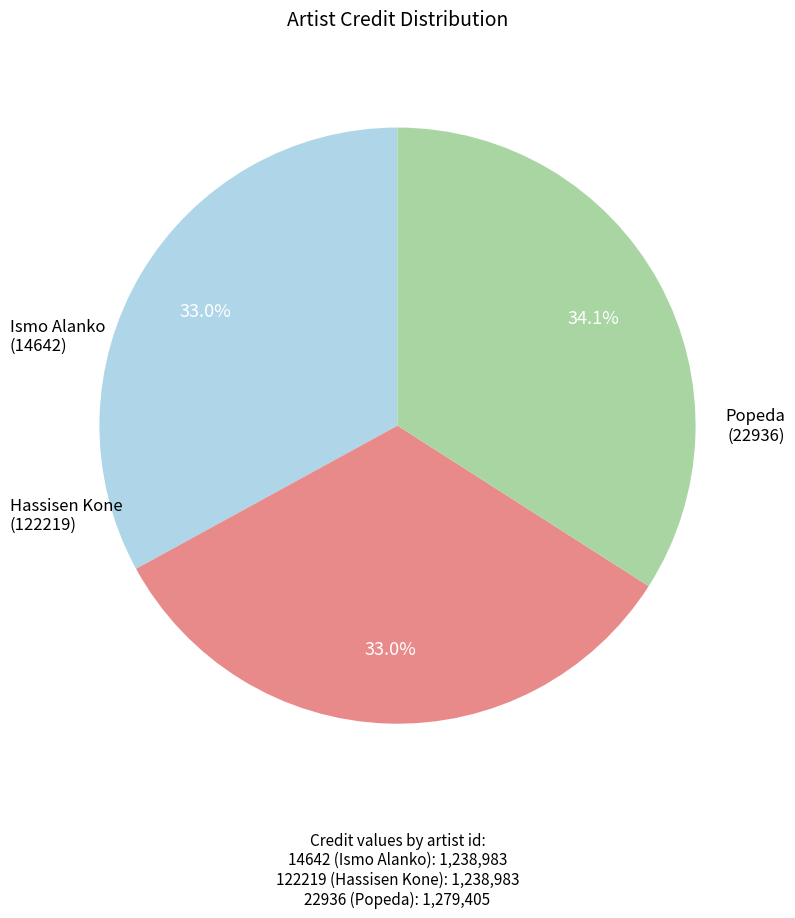

Does any single category account for the majority?

No